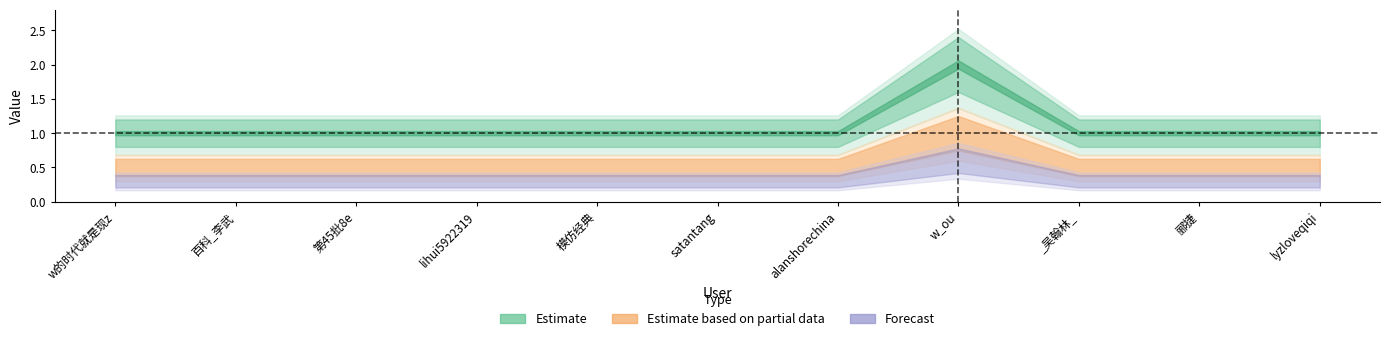

What is the value of the Forecast point at the 7th from the left?

0.3